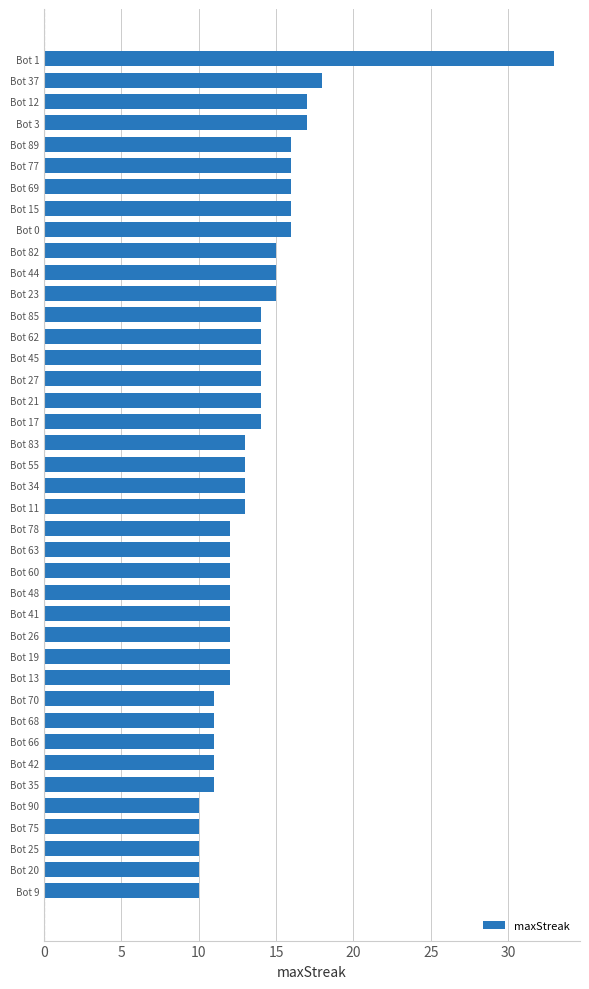

The value at Bot 85 is 14. True or false?

True